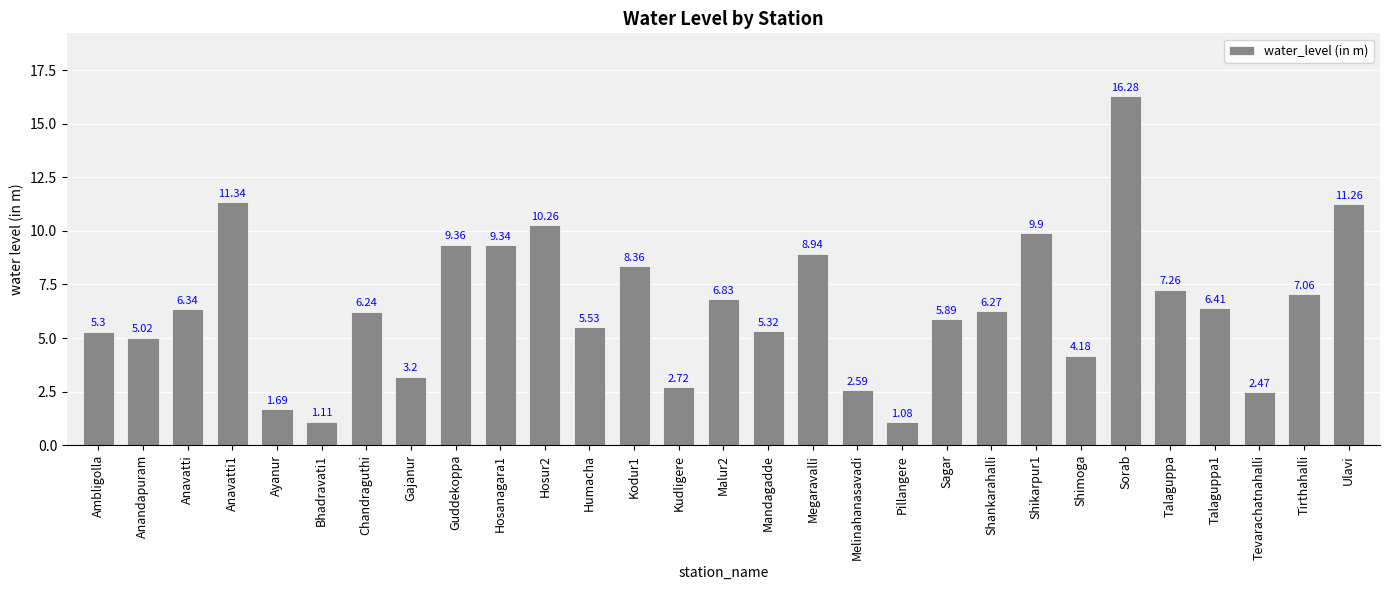

What is the change in value from Chandraguthi to Hosanagara1?

+3.1